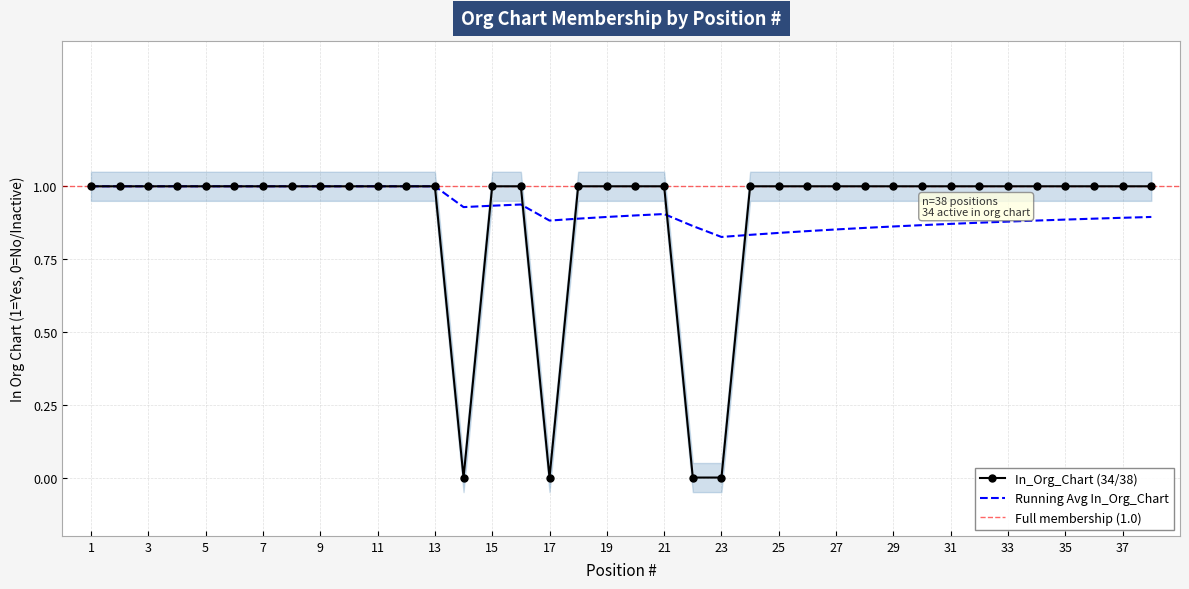

What is the average value?

1